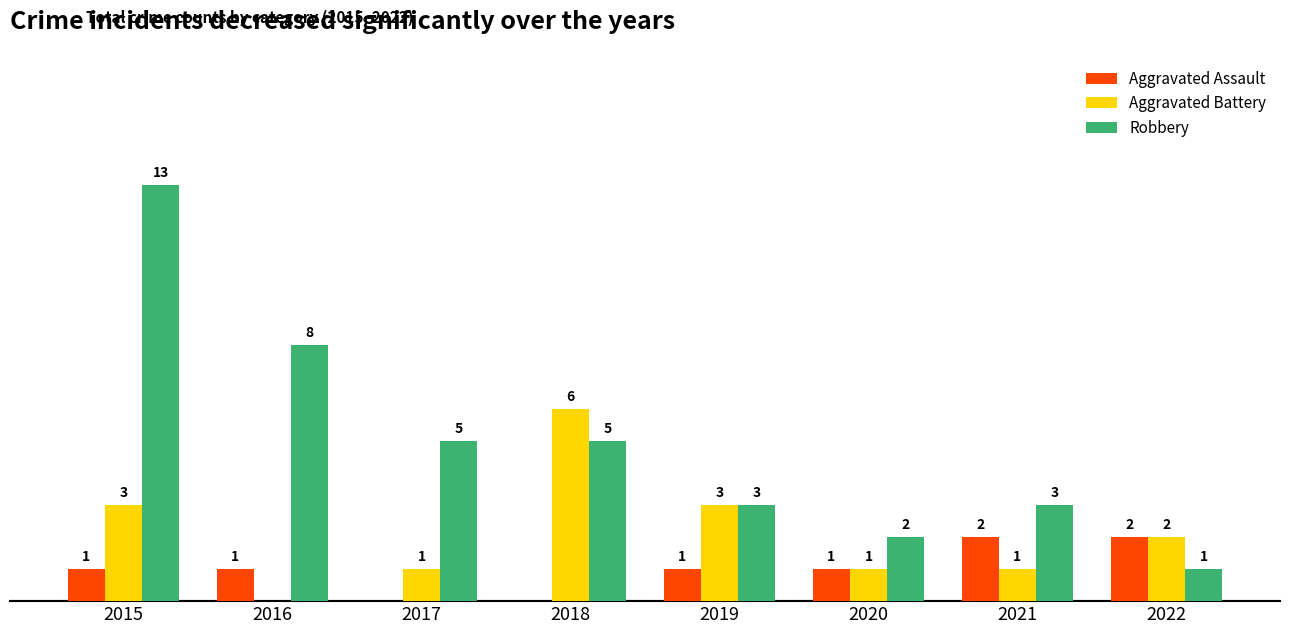

Is the value of Aggravated Battery at 2022 greater than the value of Aggravated Assault at 2020?

Yes